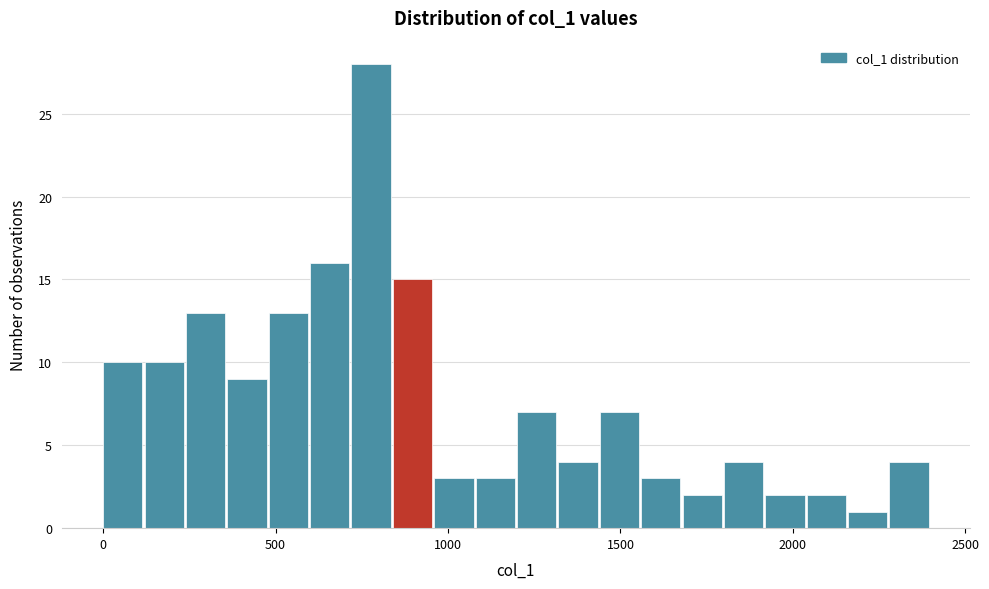

Read against the x-axis, roughly where is the centre of the tallest bar?

800